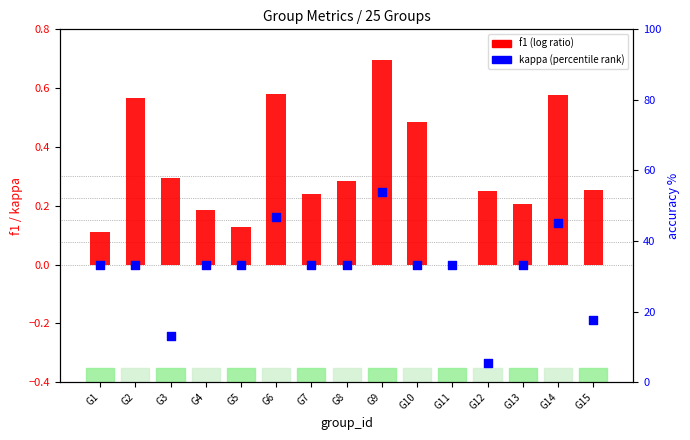

At how many categories does at least one series exceed 0?

14